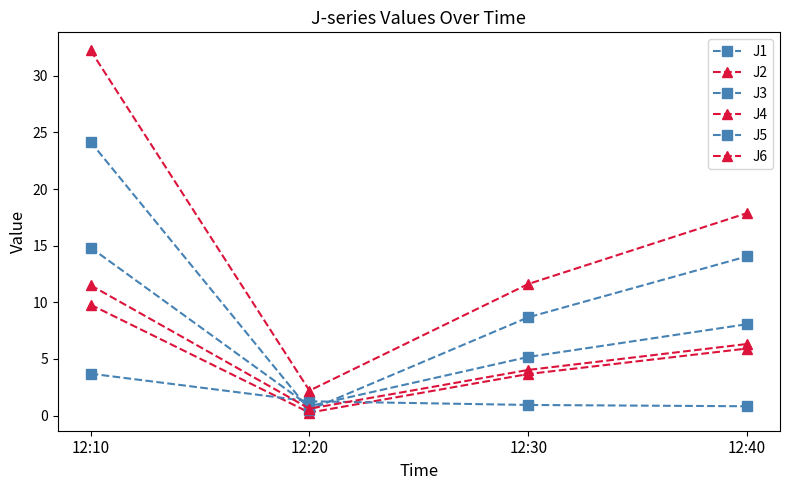

Which series has the largest total across all categories?

J4